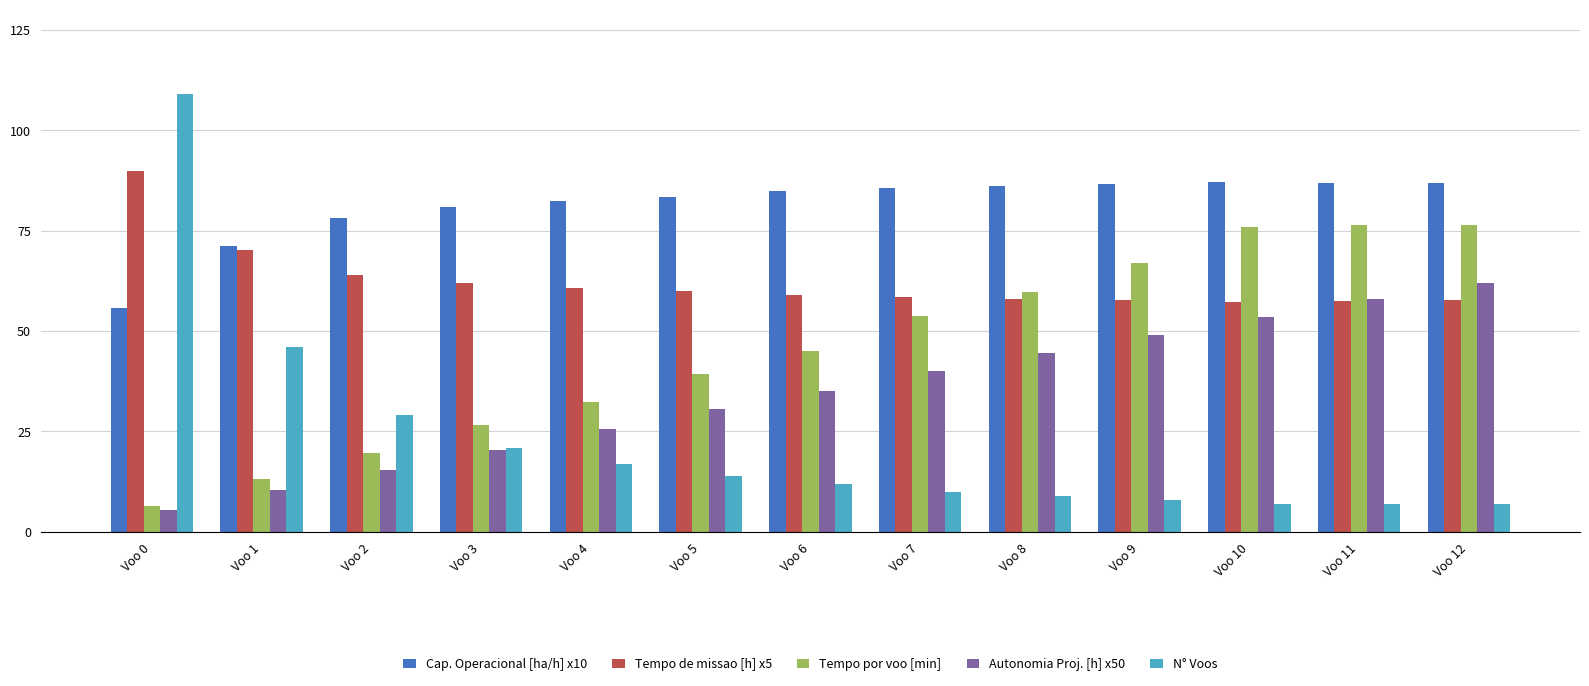

The value of Tempo por voo [min] at Voo 0 is 6.5. True or false?

True